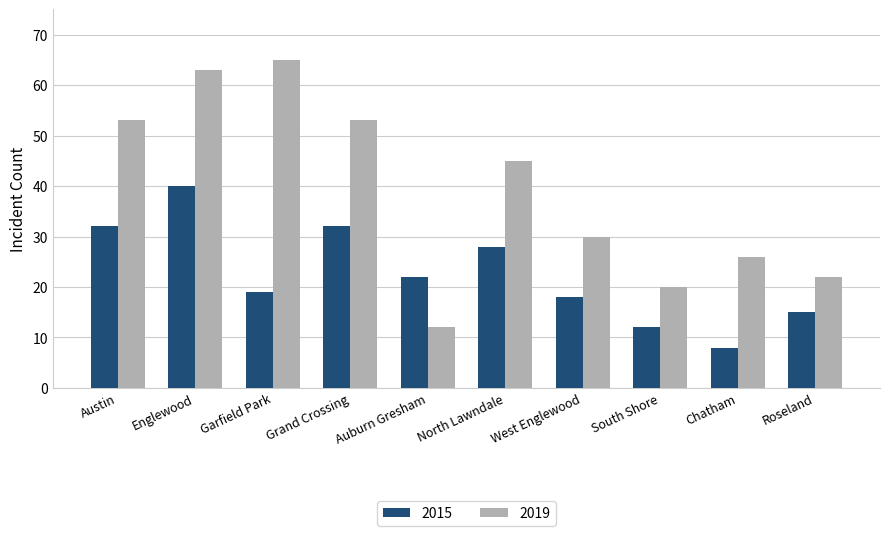

What is the total value across all series at Garfield Park?

84